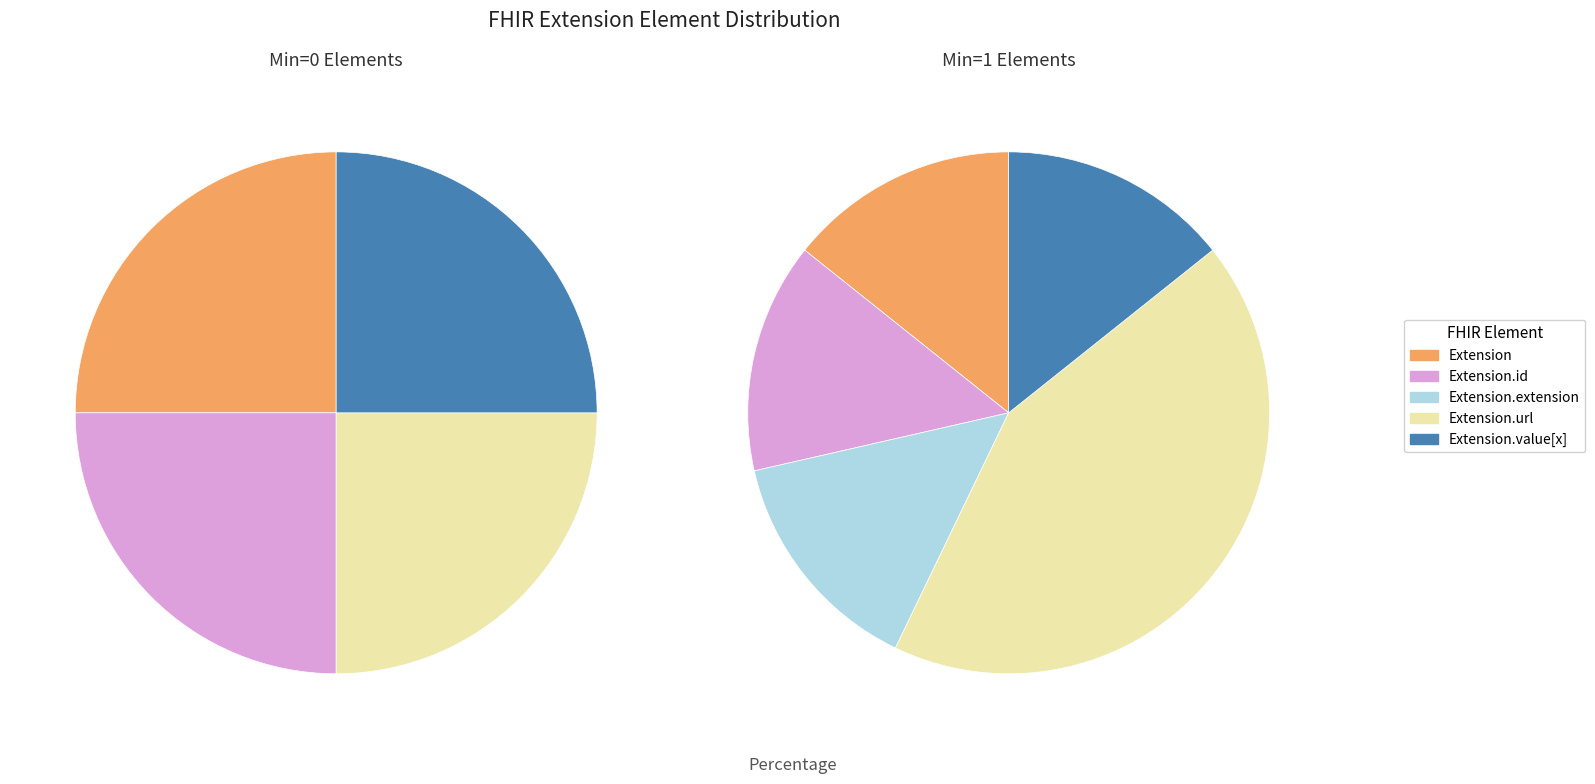

Which category has the biggest portion of the pie?

Extension.value[x]